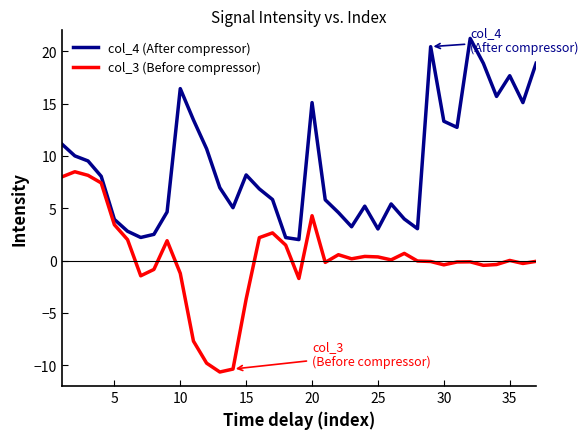

What is the minimum value shown in the chart?

-10.7